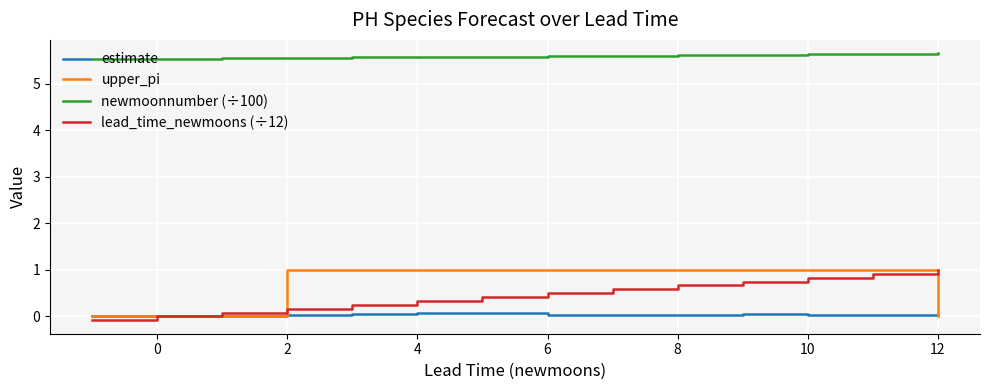

True or false: lead_time_newmoons (÷12) has more than 0 points higher than both neighbors.

False